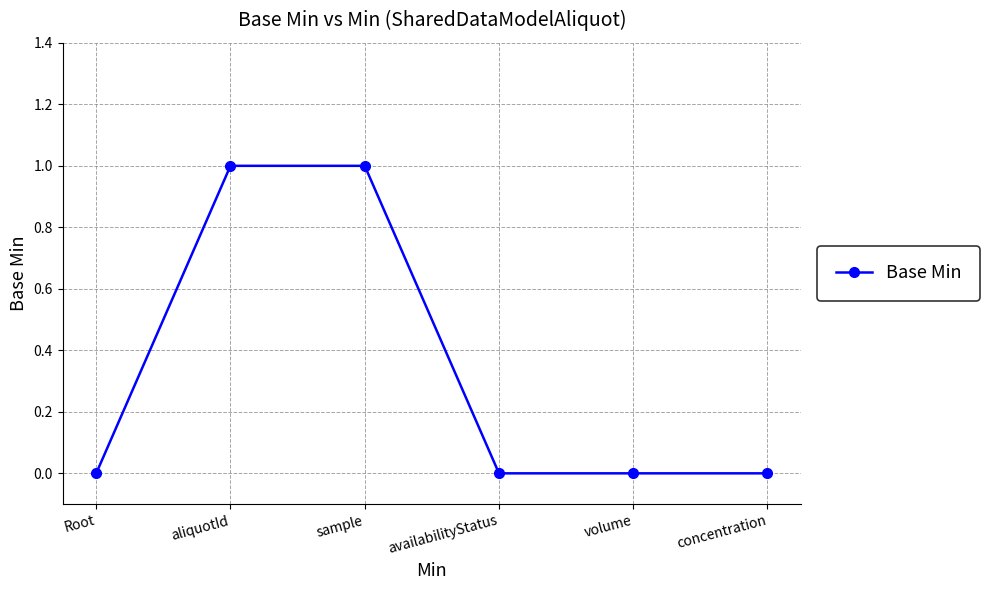

What is the maximum value shown in the chart?

1